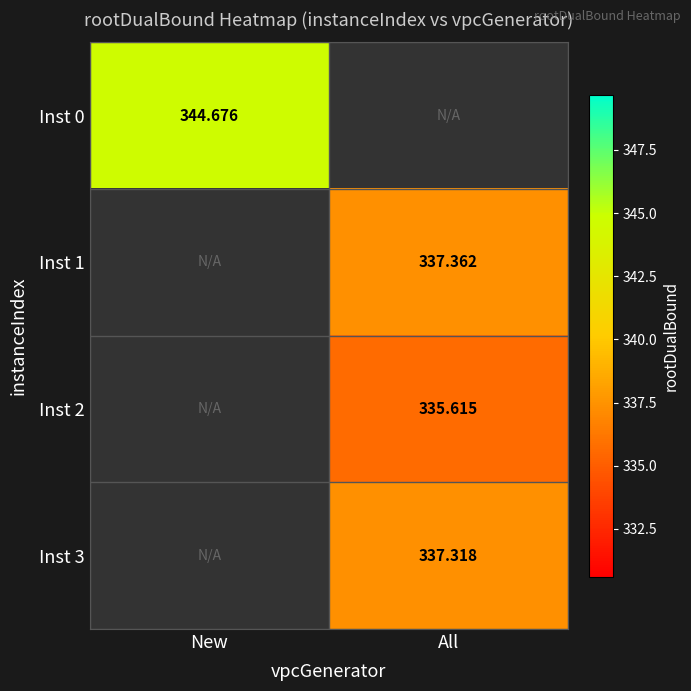

Is it true that Inst 3 equals 143.6 at All?

False